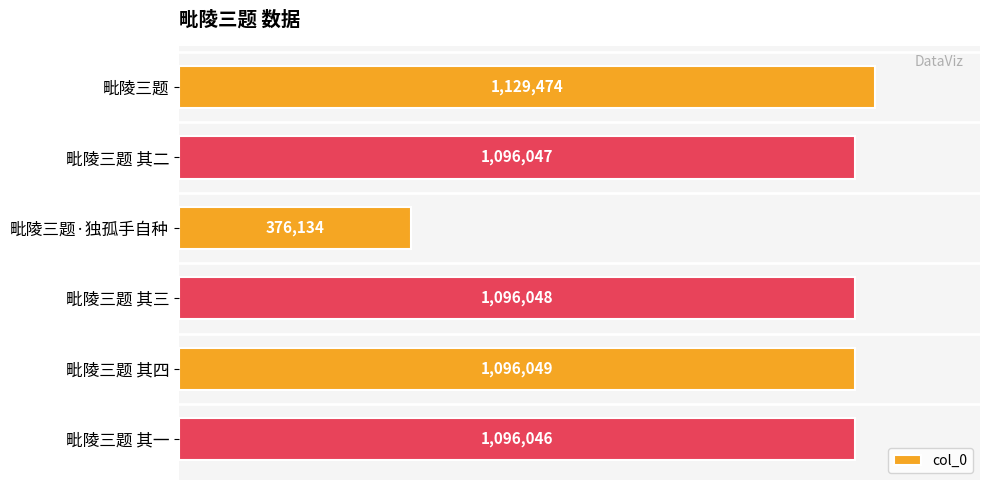

Rank the categories by value from highest to lowest.

毗陵三题, 毗陵三题 其四, 毗陵三题 其三, 毗陵三题 其二, 毗陵三题 其一, 毗陵三题·独孤手自种